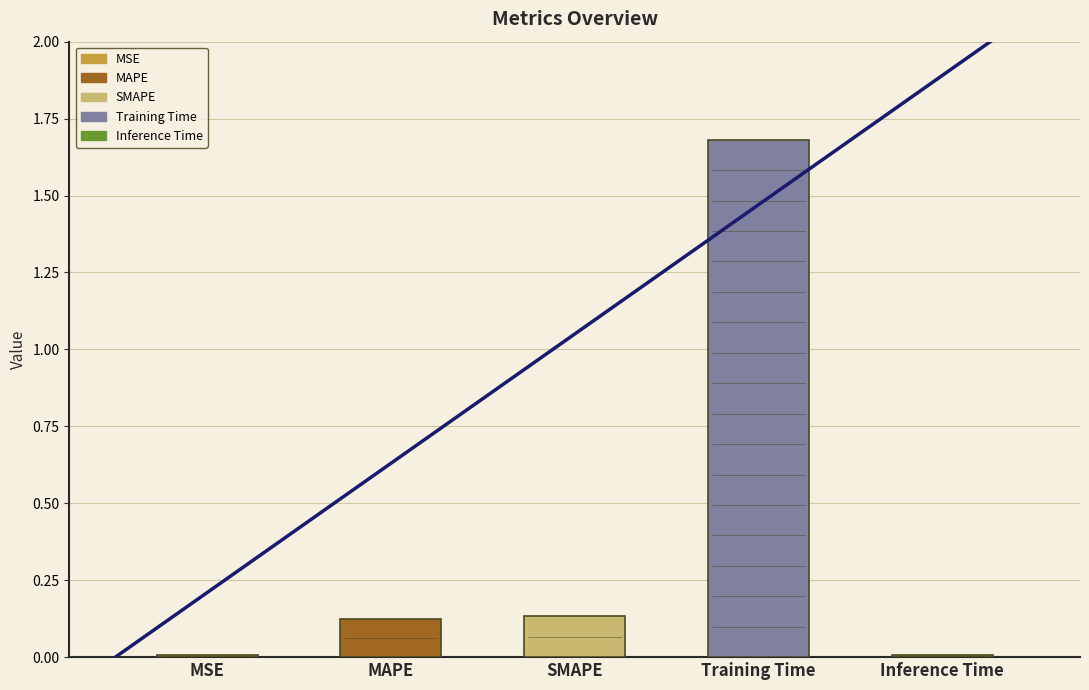

Which category has the lowest value across all series?

MSE